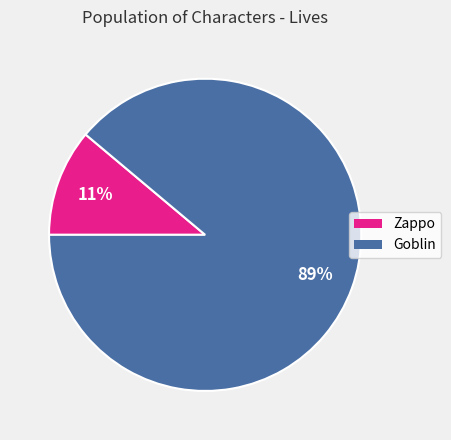

Rank the categories by value from lowest to highest.

Zappo, Goblin